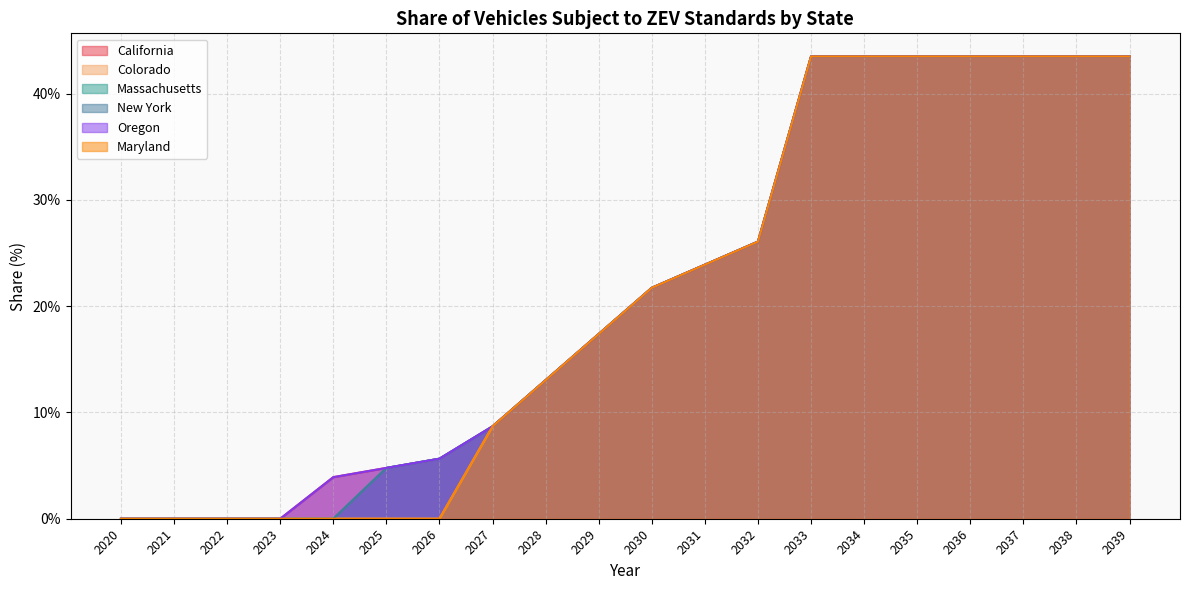

True or false: Colorado and New York intersect in this chart.

False